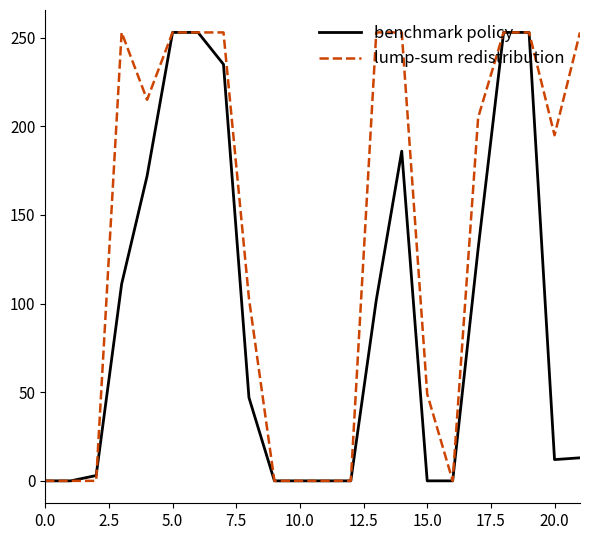

What is the maximum value shown in the chart?

253